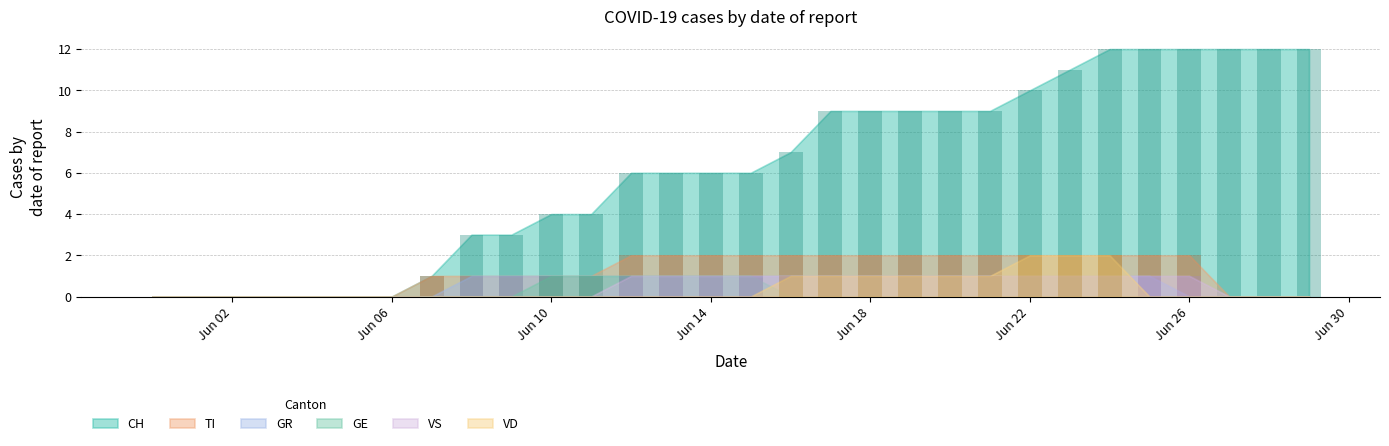

How many bars are there in total?

180